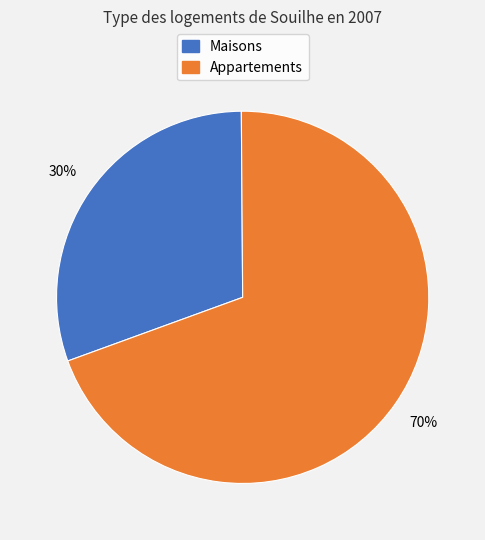

Is there a majority slice in this chart?

Yes